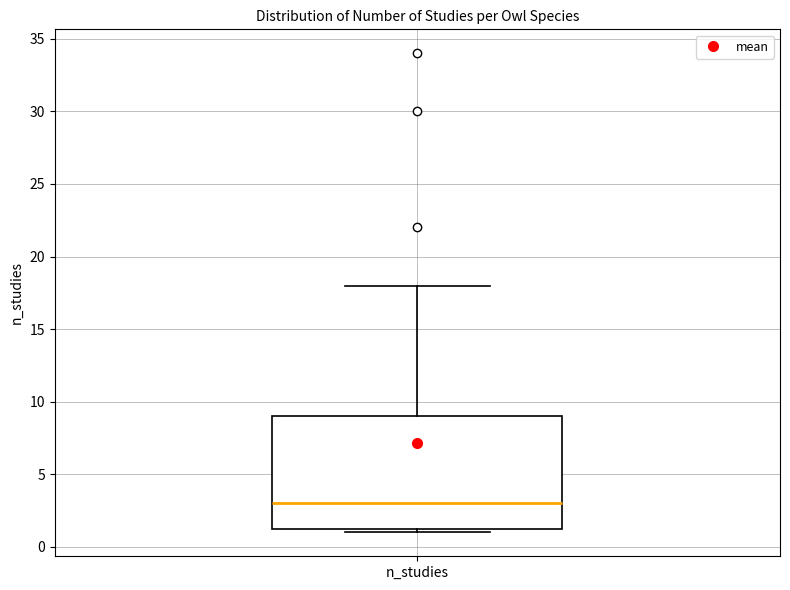

Read this box plot against the y-axis: the position of the median line, the range covered by the box, and the ends of both whiskers. The values are not printed on the chart, so give them approximately, as read against the axis.

median 3.0, box 1.5 to 9.0, whiskers 1.0 to 18.0